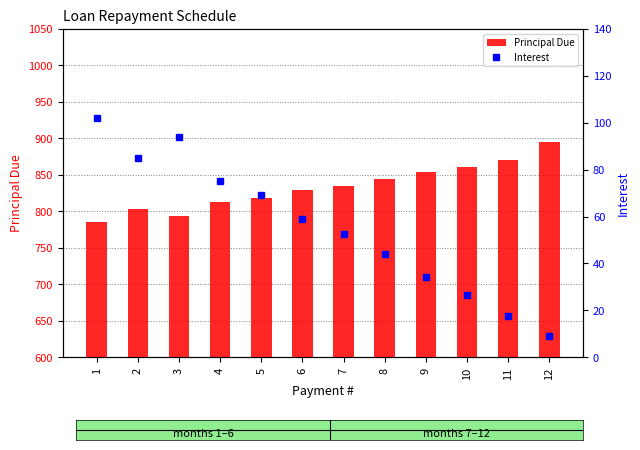

Count the number of data series in this chart.

2